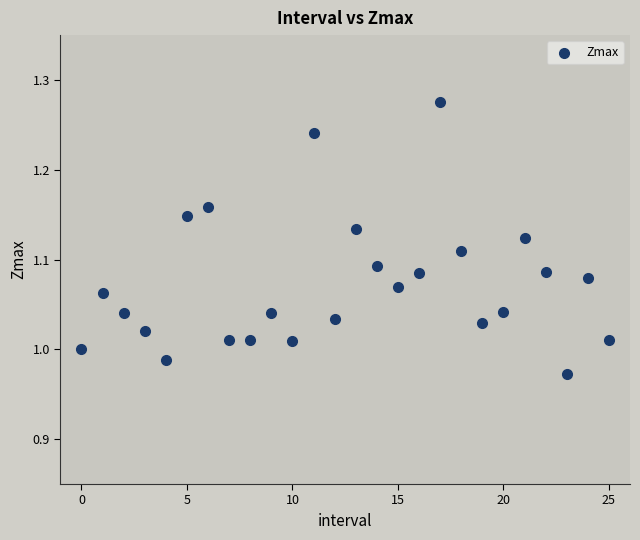

What is the range of Y values (max minus min)?

0.3